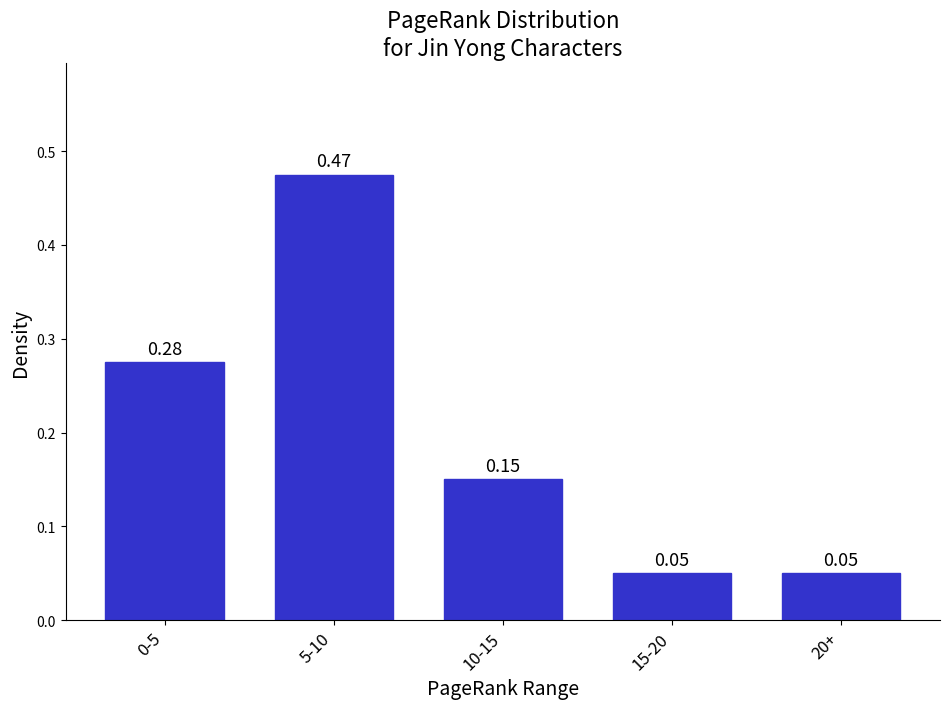

What is the difference between the maximum and minimum values?

0.4